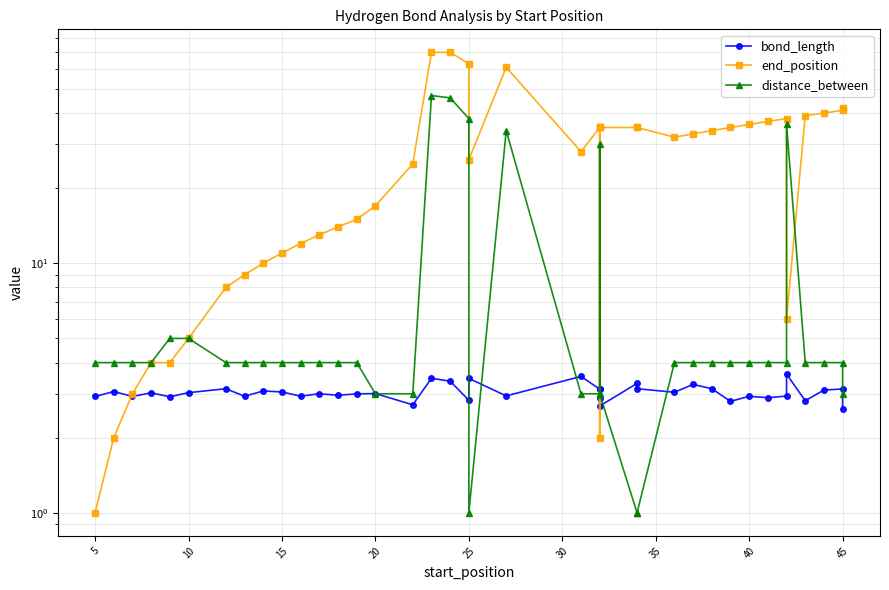

The value of distance_between at 15 is 1.9. True or false?

False